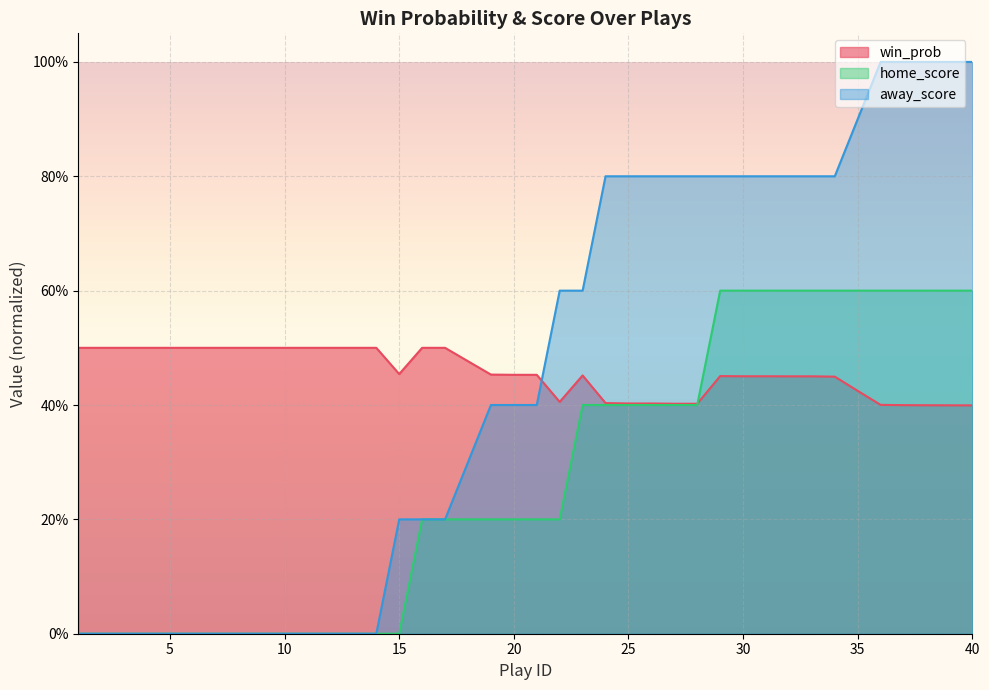

List the labels in order of home_score value, smallest first.

1, 2, 3, 4, 5, 6, 7, 8, 9, 10, 11, 12, 13, 14, 15, 16, 17, 18, 19, 20, 21, 22, 23, 24, 25, 26, 27, 28, 29, 30, 31, 32, 33, 34, 35, 36, 37, 38, 39, 40